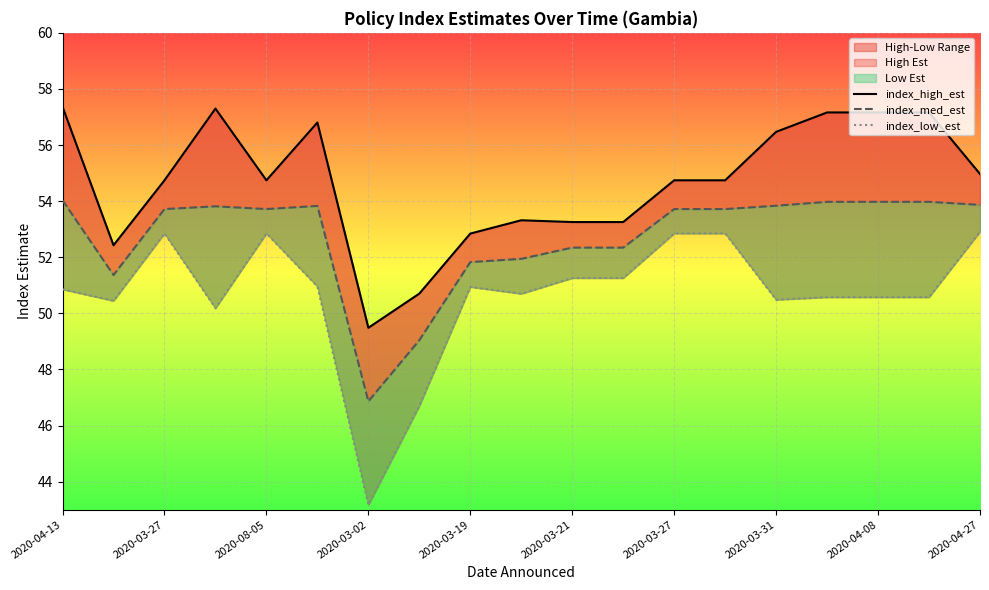

The index_low_est series shows 19.9 at 2020-03-31. True or false?

False